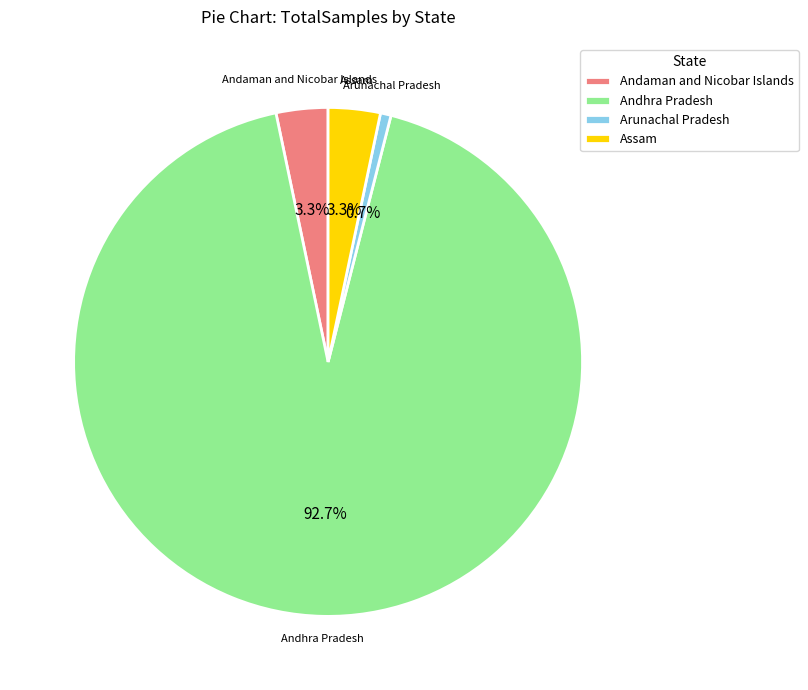

Between Andhra Pradesh and Andaman and Nicobar Islands, which is larger?

Andhra Pradesh